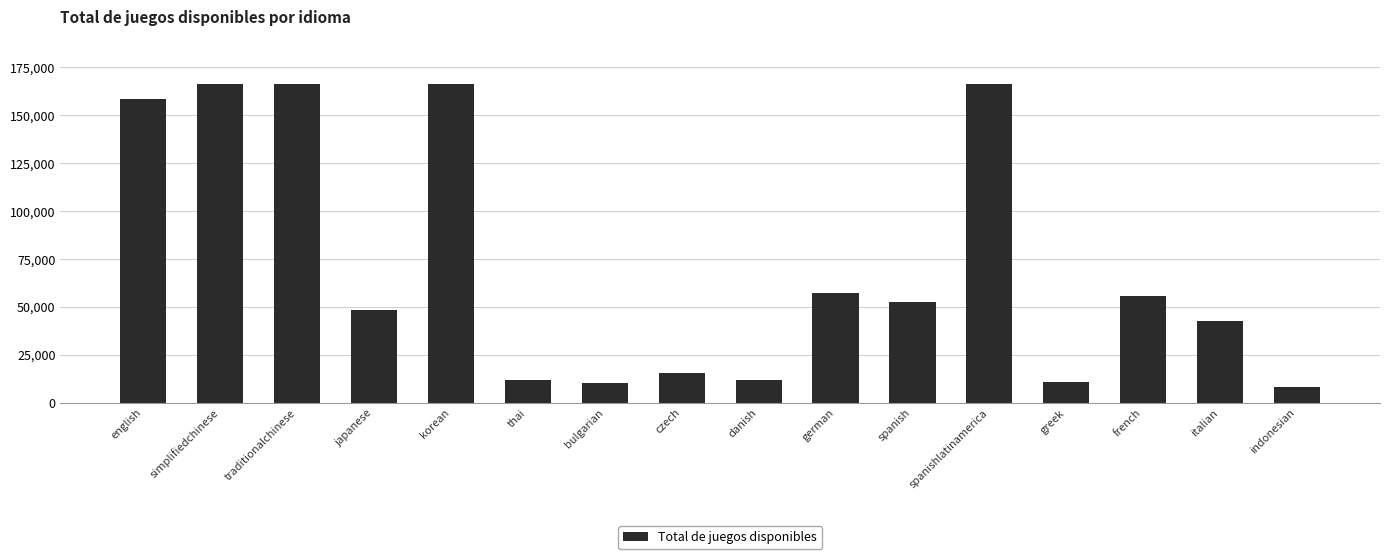

What is the difference between the maximum and minimum values?

158011